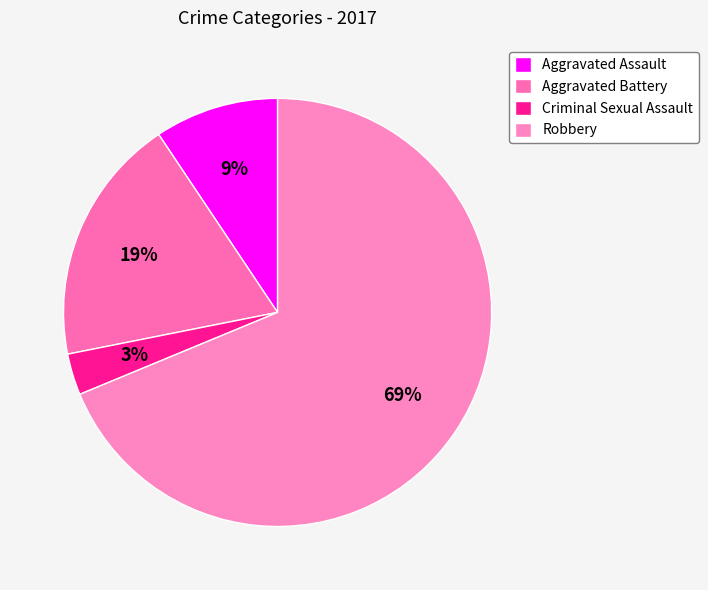

Count the number of slices in the pie.

4